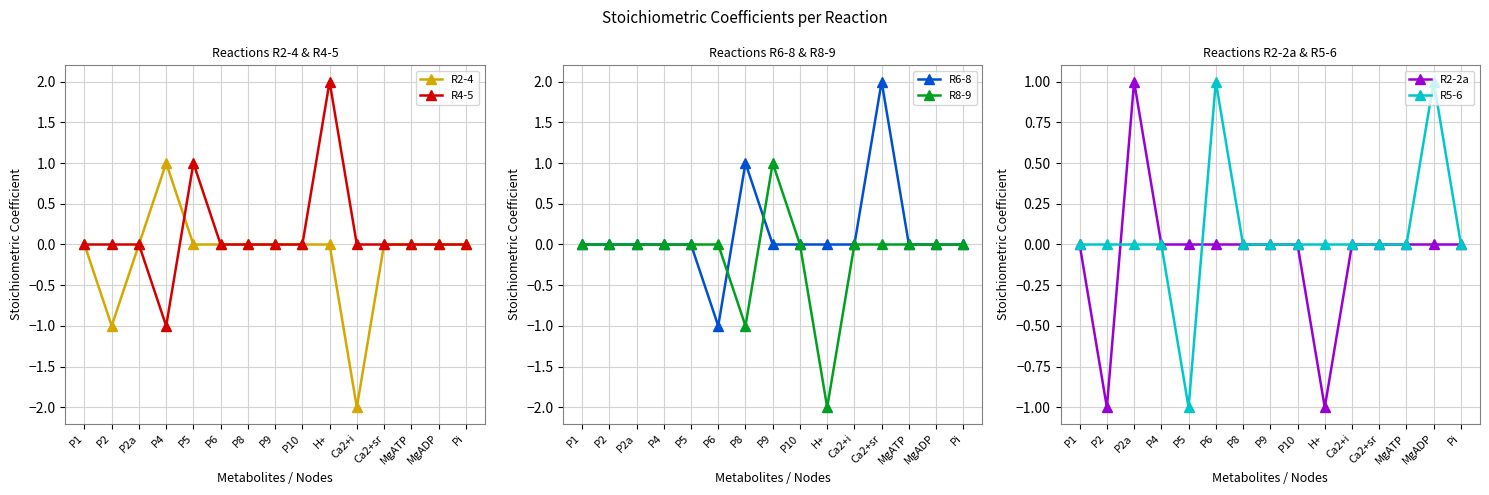

What is the difference between the maximum and minimum values in the R6-8 series?

3